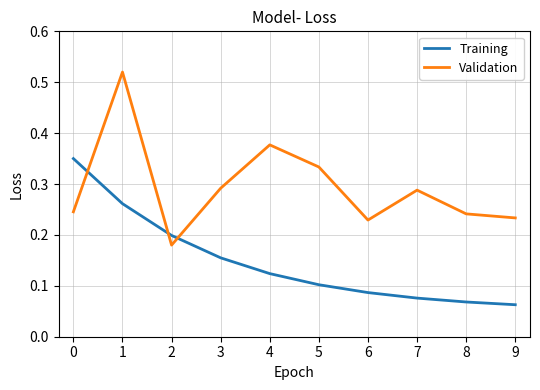

True or false: Training and Validation intersect in this chart.

True